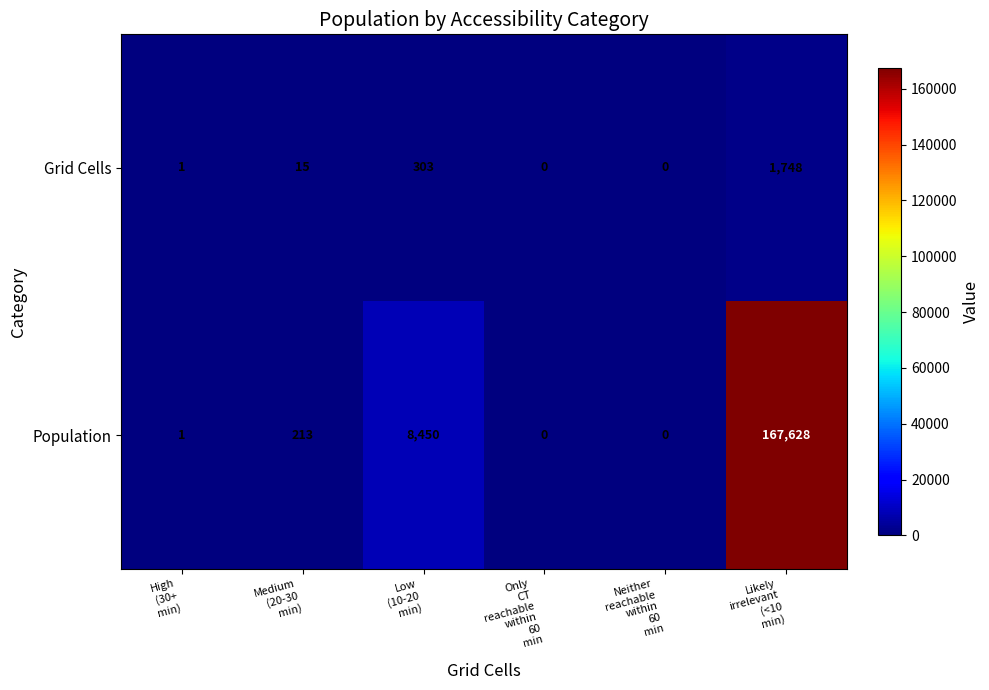

Which series has the largest range (max minus min)?

Population